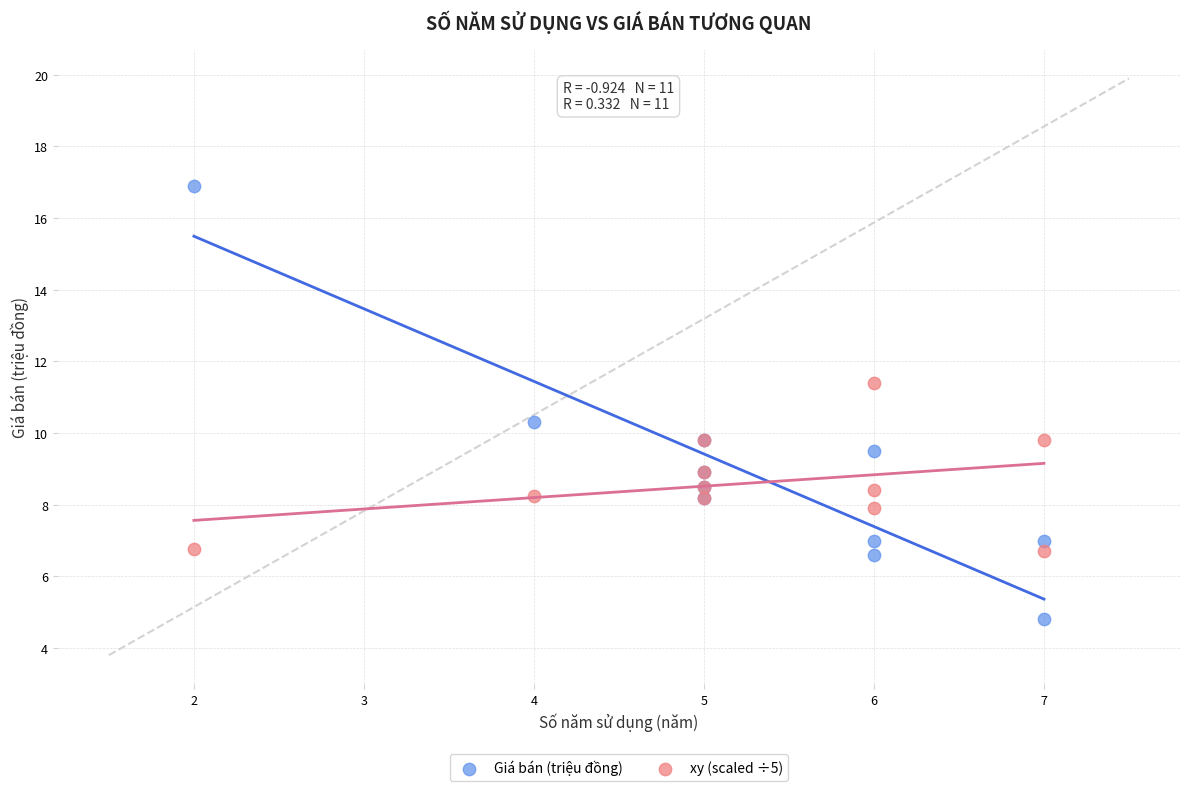

Which series contains the lowest Y value?

Giá bán (triệu đồng)